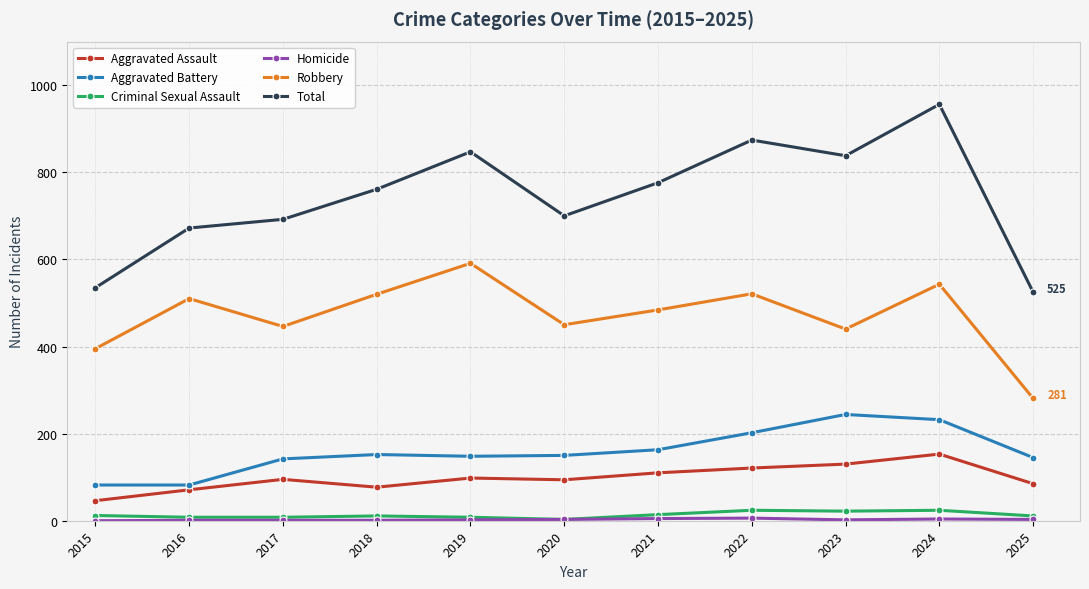

Which category has the lowest value in the Aggravated Assault series?

2015